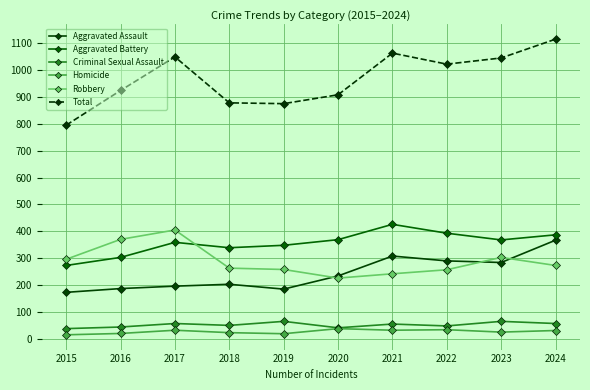

How many series are shown in this chart?

6